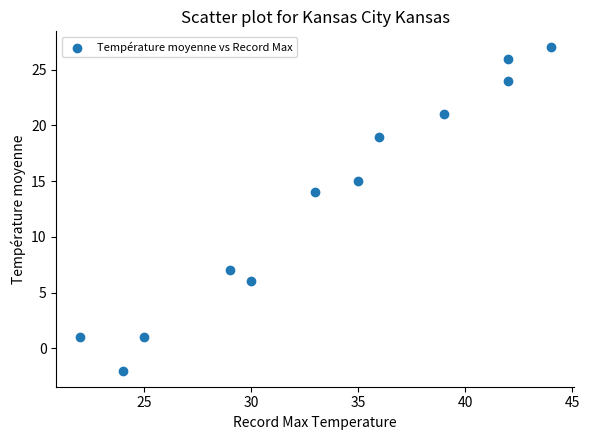

What is the range of X values (max minus min)?

22